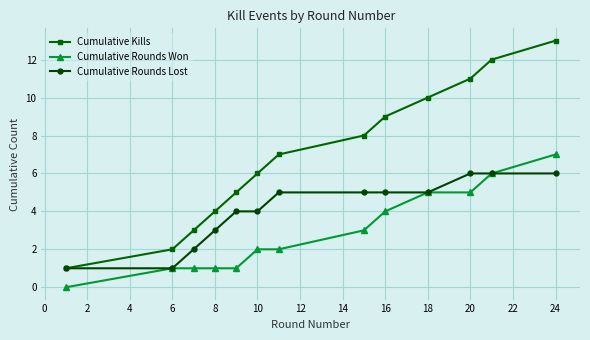

True or false: Cumulative Kills has more than 0 points higher than both neighbors.

False